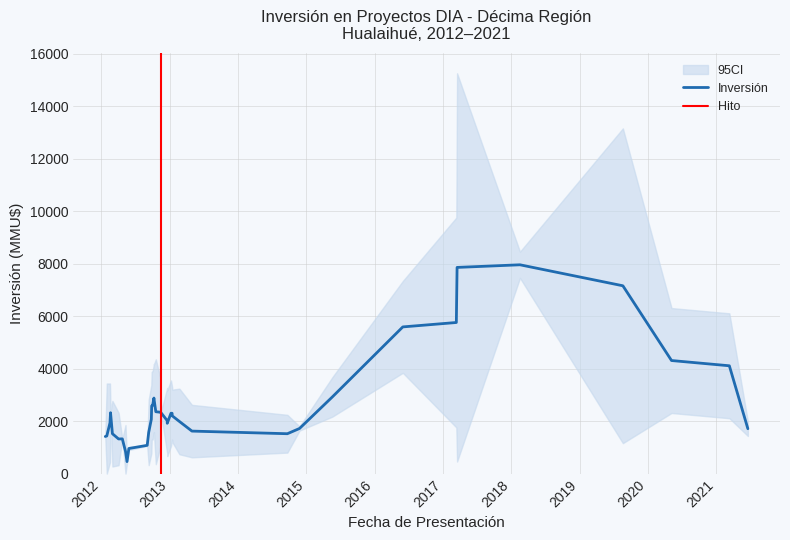

How many data points are above 2500?

16